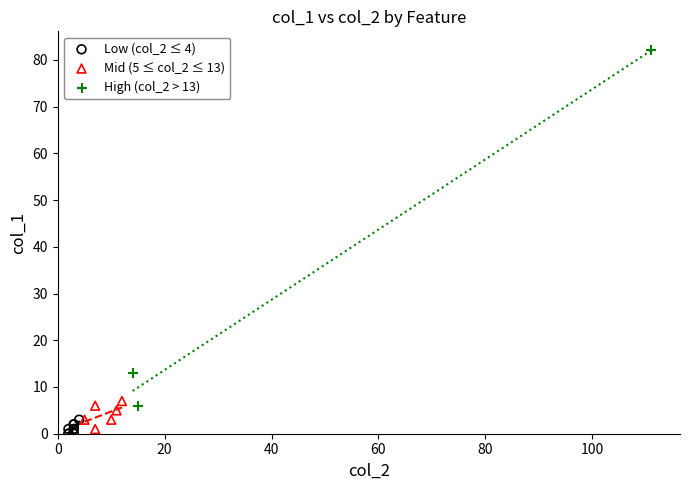

Which series contains the highest Y value?

High (col_2 > 13)